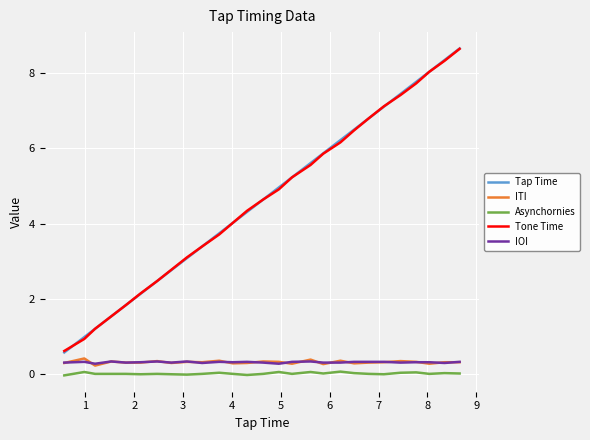

True or false: Asynchornies and Tone Time intersect in this chart.

False